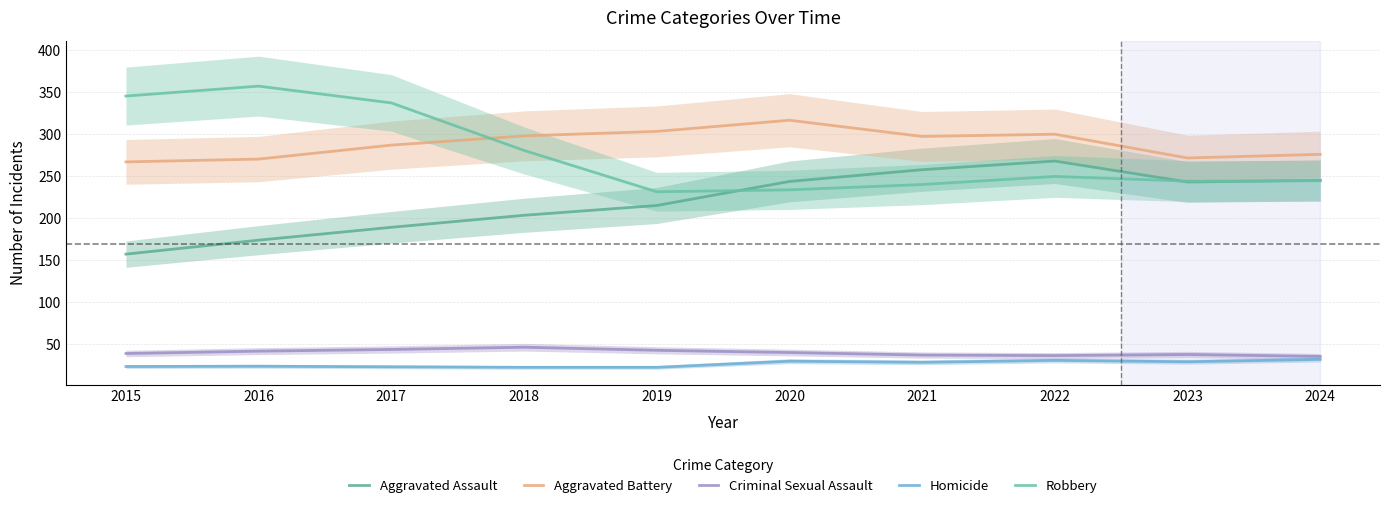

At how many categories does at least one series exceed 274?

9